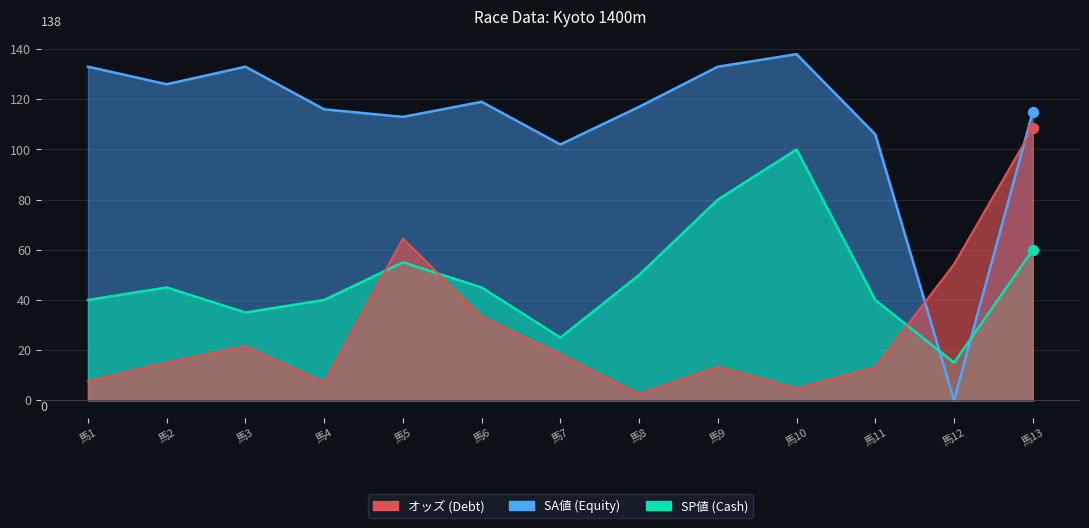

Is the value of オッズ at 馬9 greater than the value of SA値 at 馬10?

No